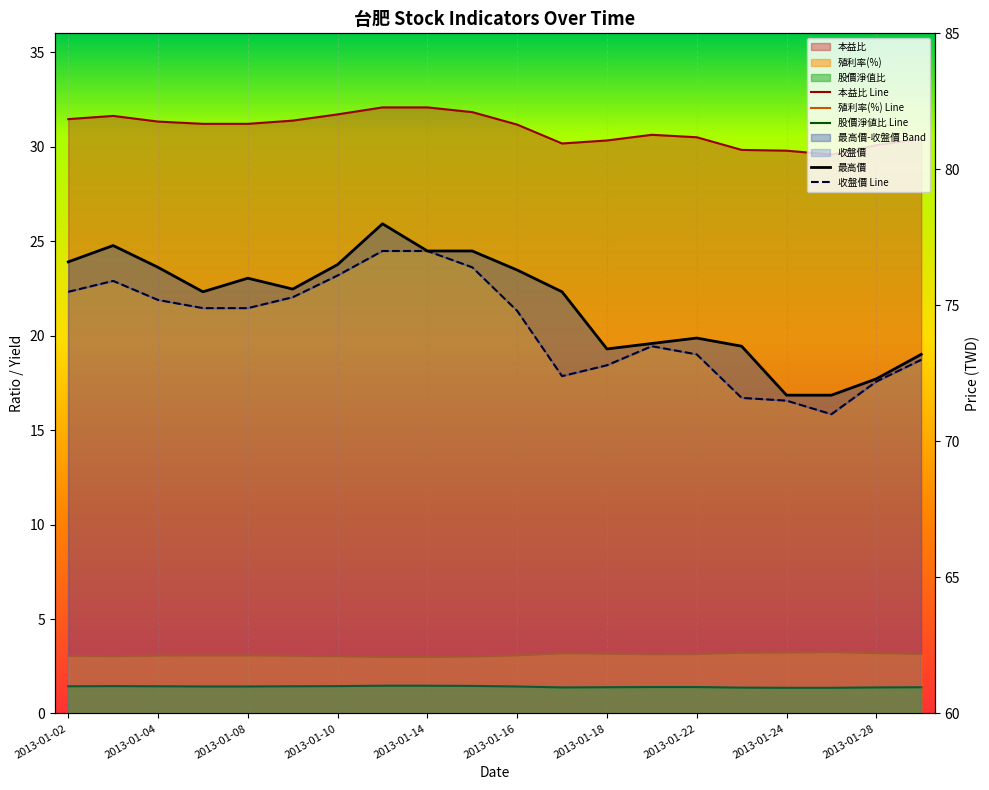

What is the sum of the 股價淨值比 values at 2013-01-23 and 2013-01-14?

2.8